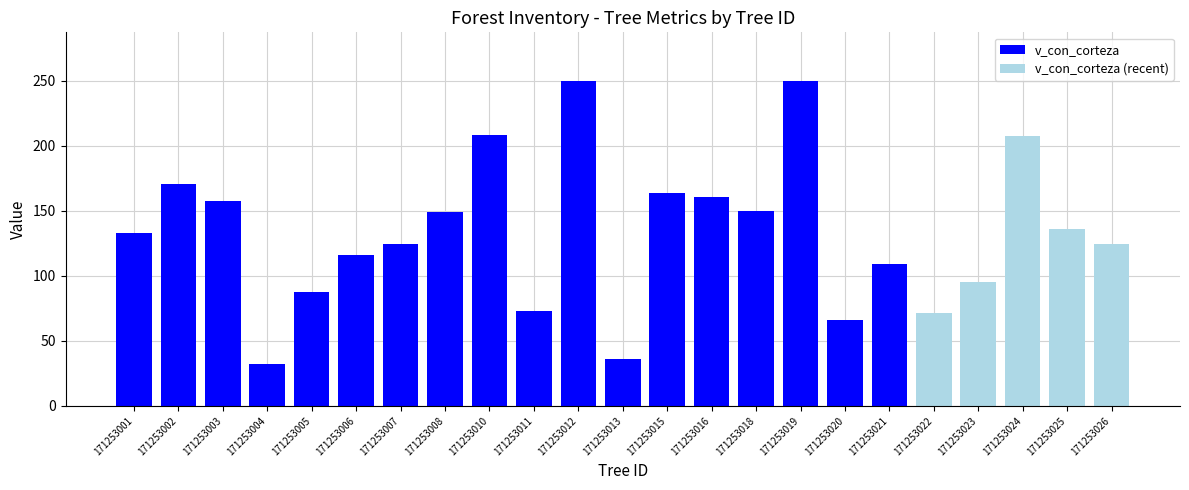

What is the sum of all v_con_corteza values?

2435.1